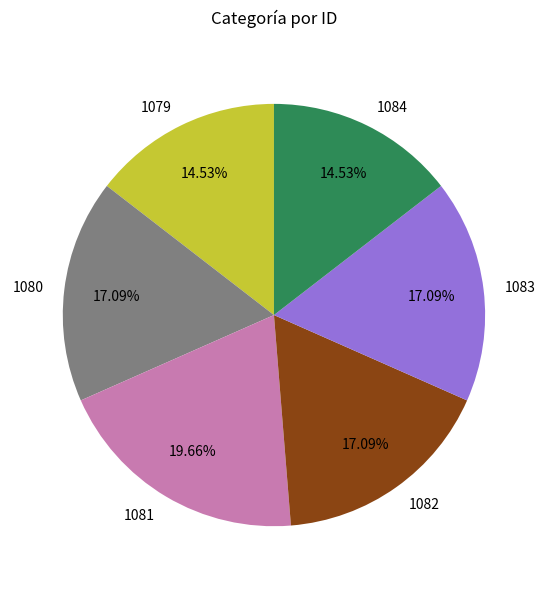

To the nearest percent, what portion does 1079 represent?

15%